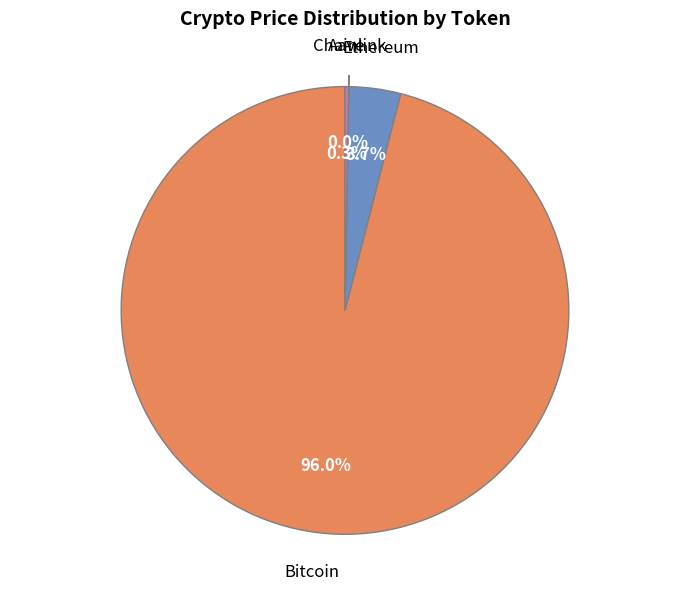

What is the largest slice in the pie chart?

Bitcoin